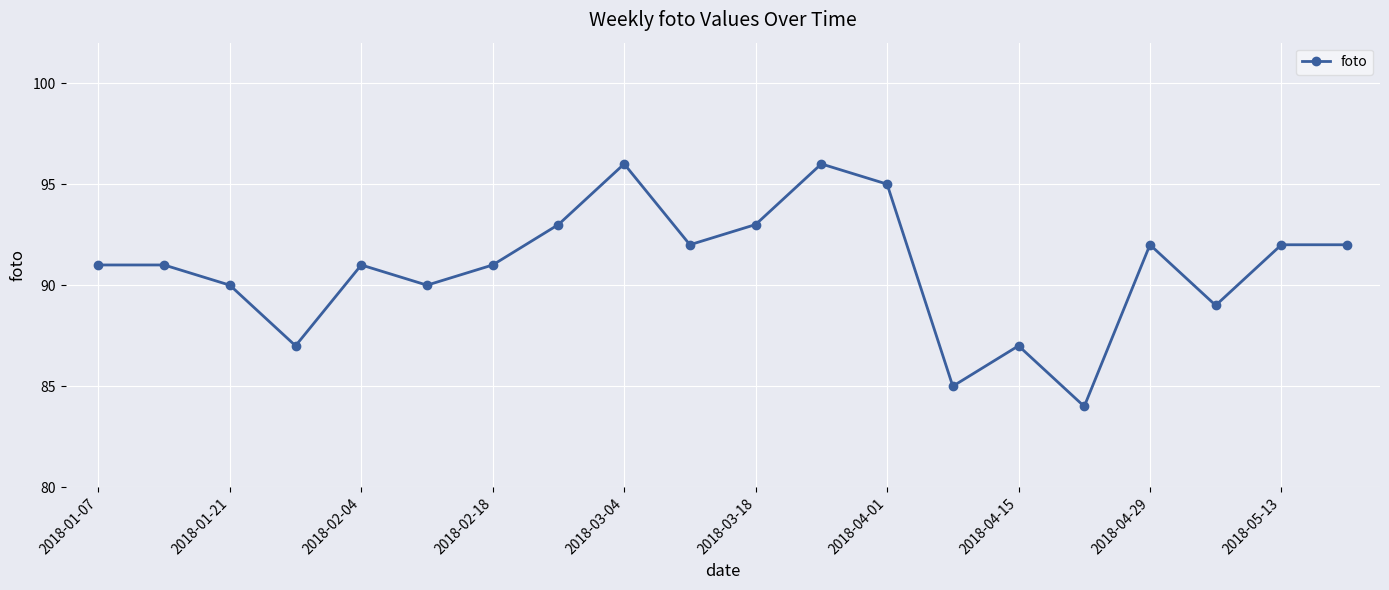

True or false: there are more than 1 points higher than both neighbors.

True